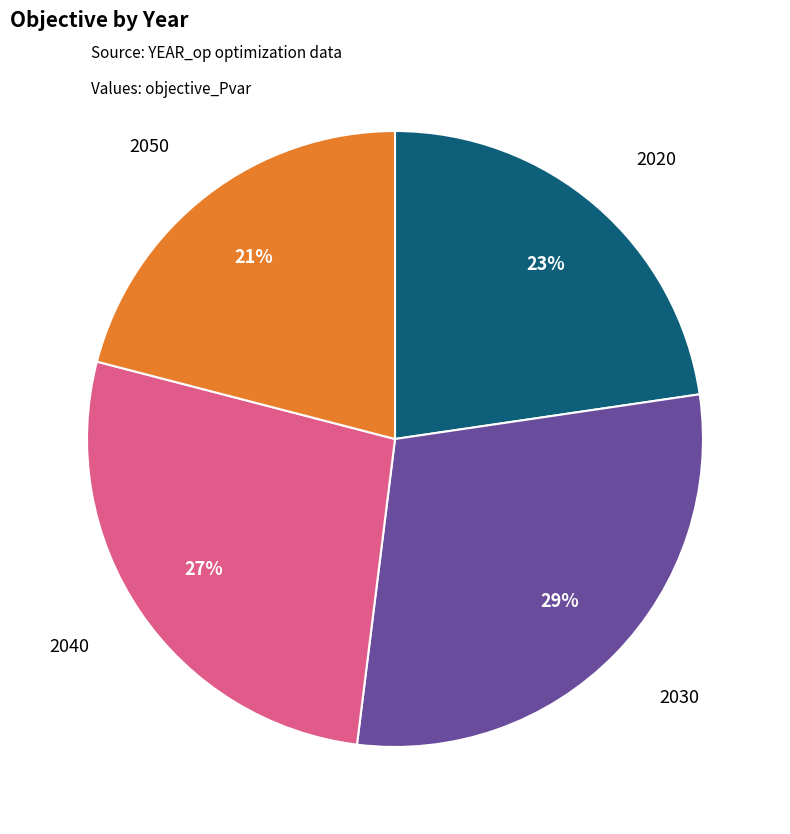

To the nearest percent, what is the difference between the largest and smallest slice percentages?

8%